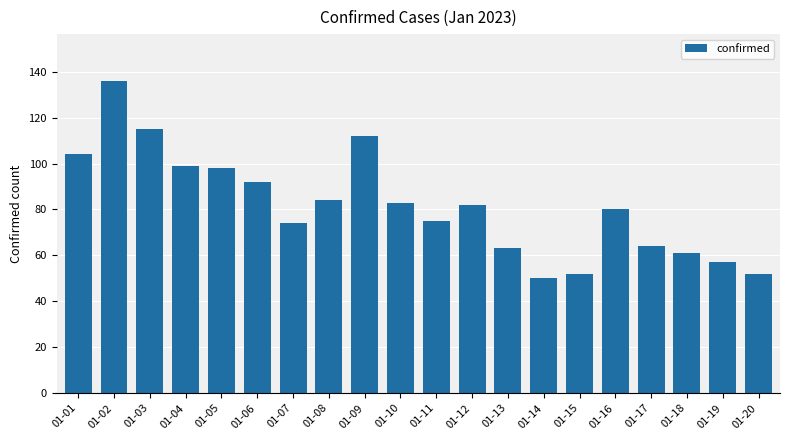

How many data points does each series have?

20